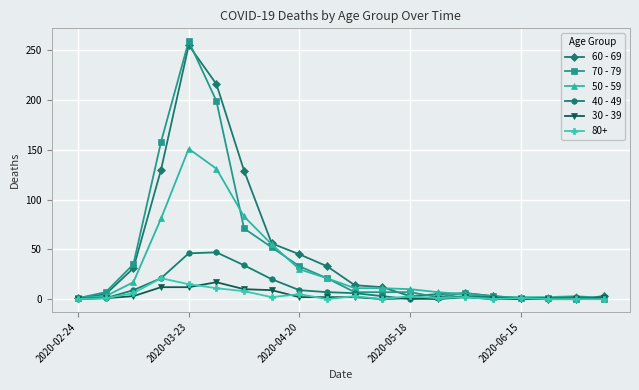

True or false: 70 - 79 has more than 0 points higher than both neighbors.

True